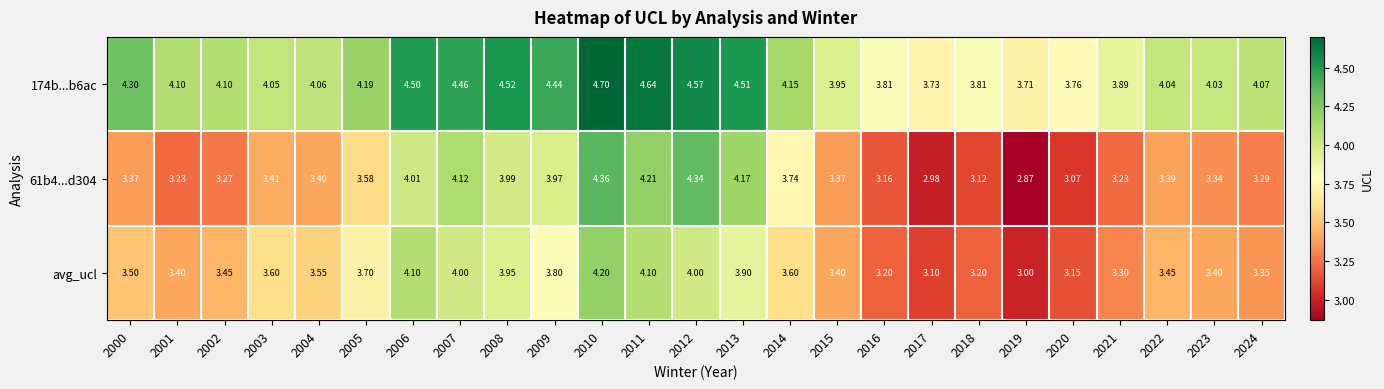

How many series are shown in this chart?

3